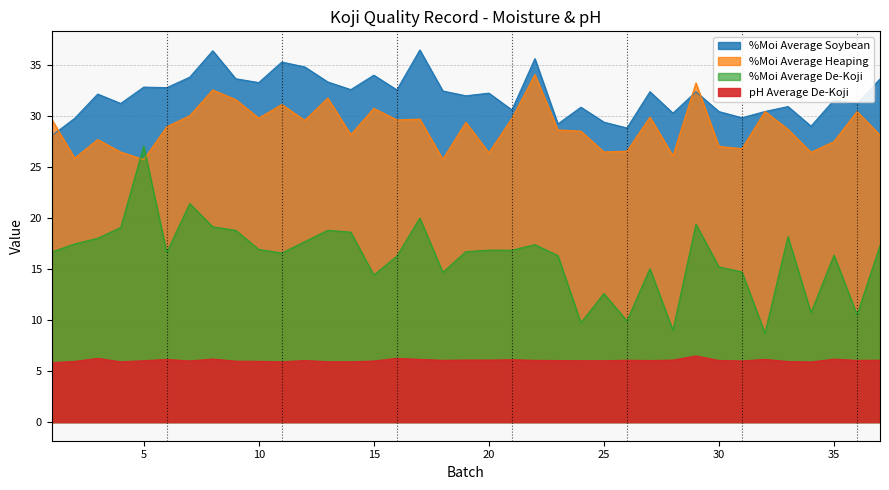

True or false: %Moi Average Heaping has more than 1 interior local peaks.

True